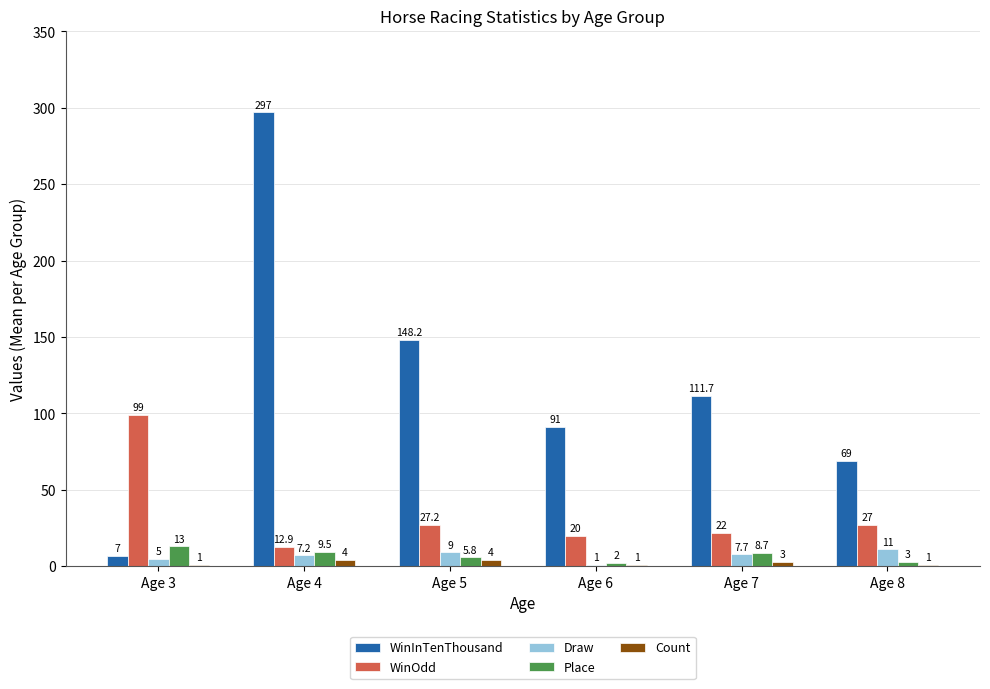

Read the Draw value at Age 8.

11.0